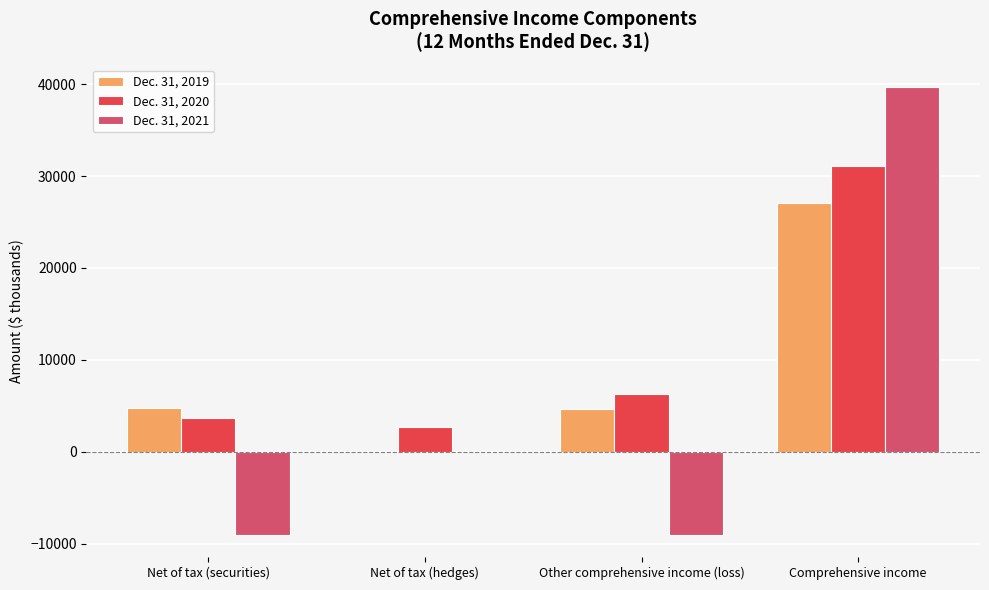

Is the value of Dec. 31, 2019 at Net of tax (securities) greater than the value of Dec. 31, 2020 at Net of tax (hedges)?

Yes